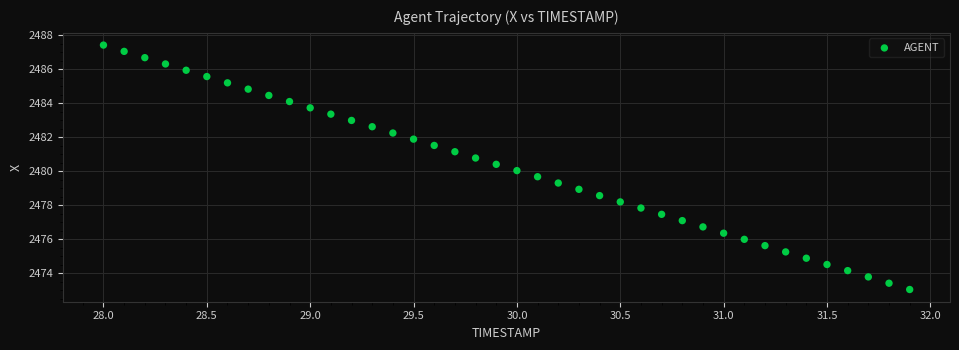

What is the range of Y values (max minus min)?

14.4